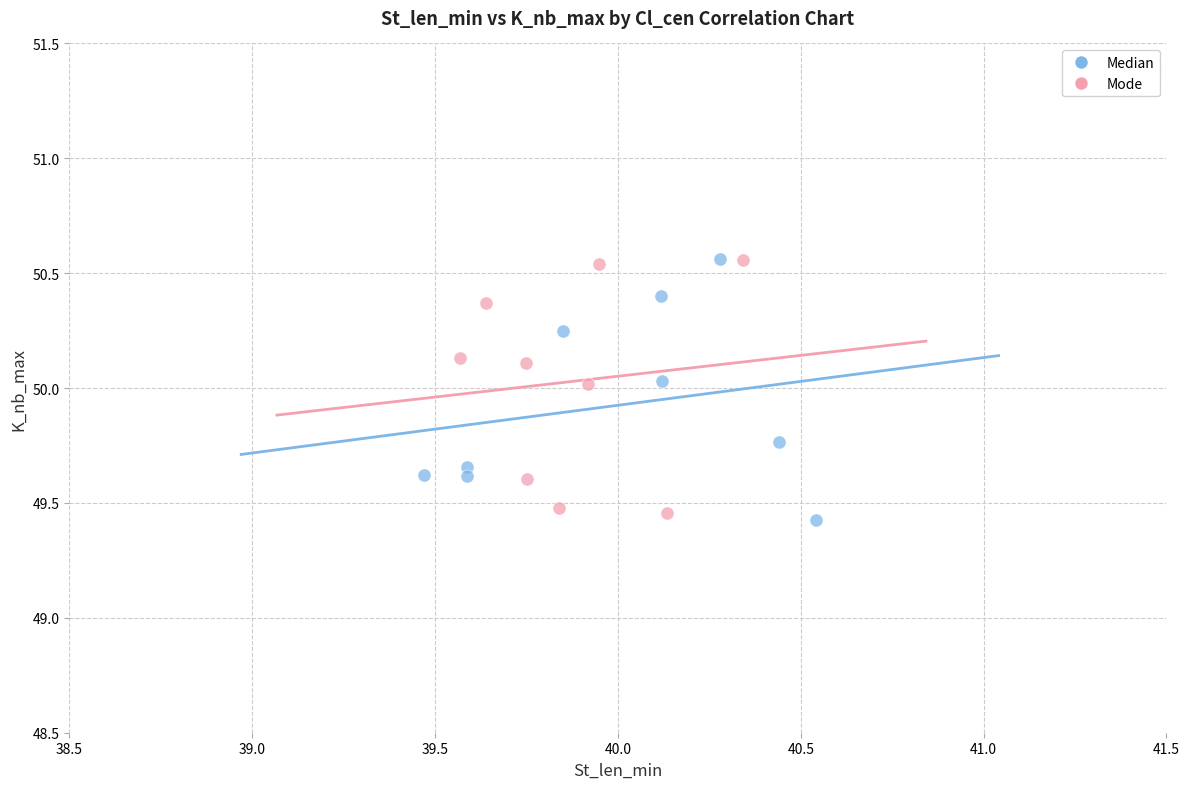

Which series reaches the minimum Y coordinate?

Median